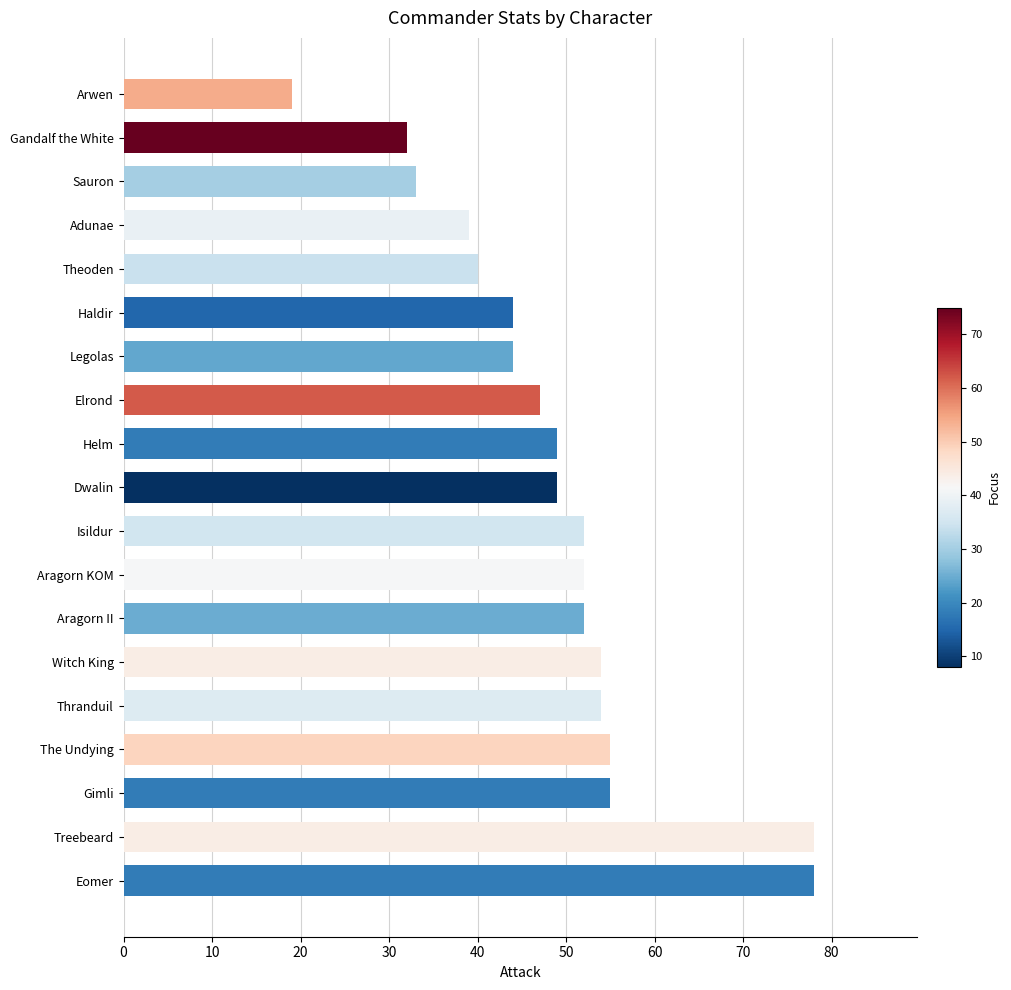

The chart shows a value of 21 at Dwalin. True or false?

False